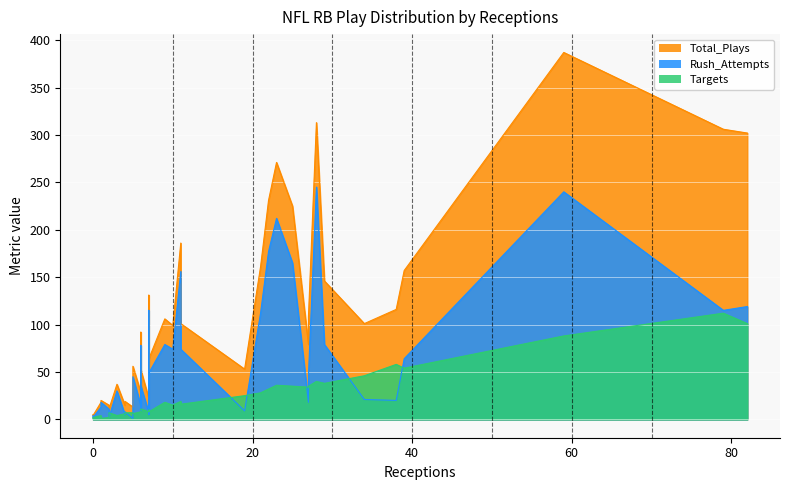

At which category is the sum across all series the highest?

59